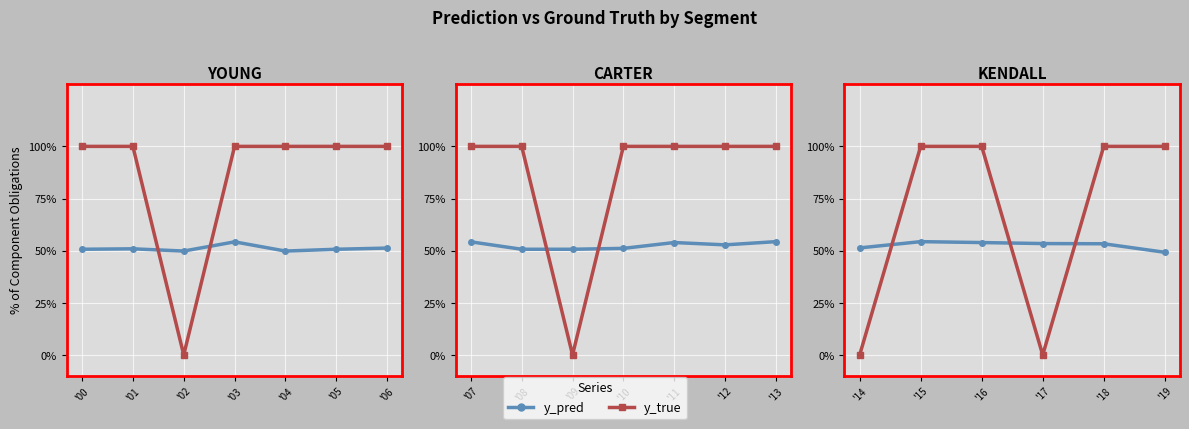

What are all the series names shown in the legend?

y_pred, y_true